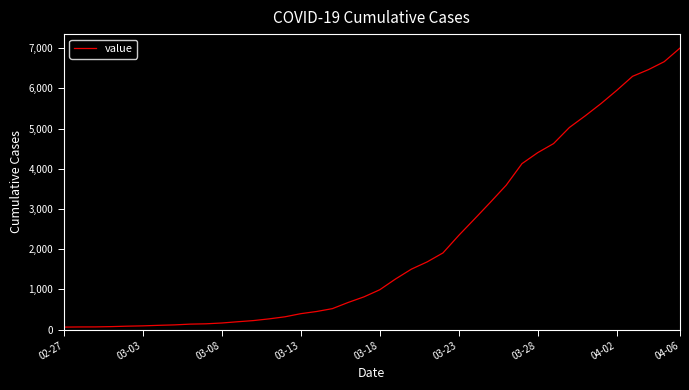

What is the average value?

2144